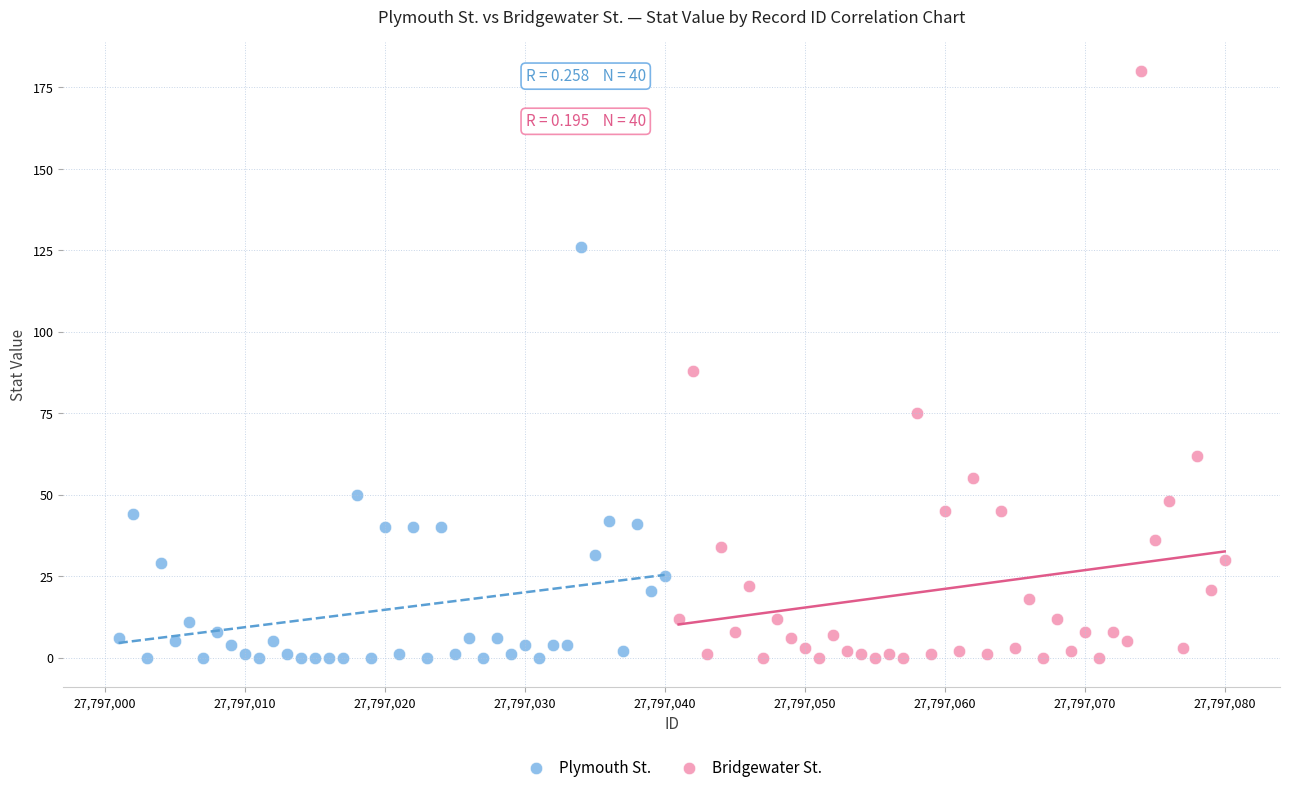

Which series contains the highest Y value?

Bridgewater St.